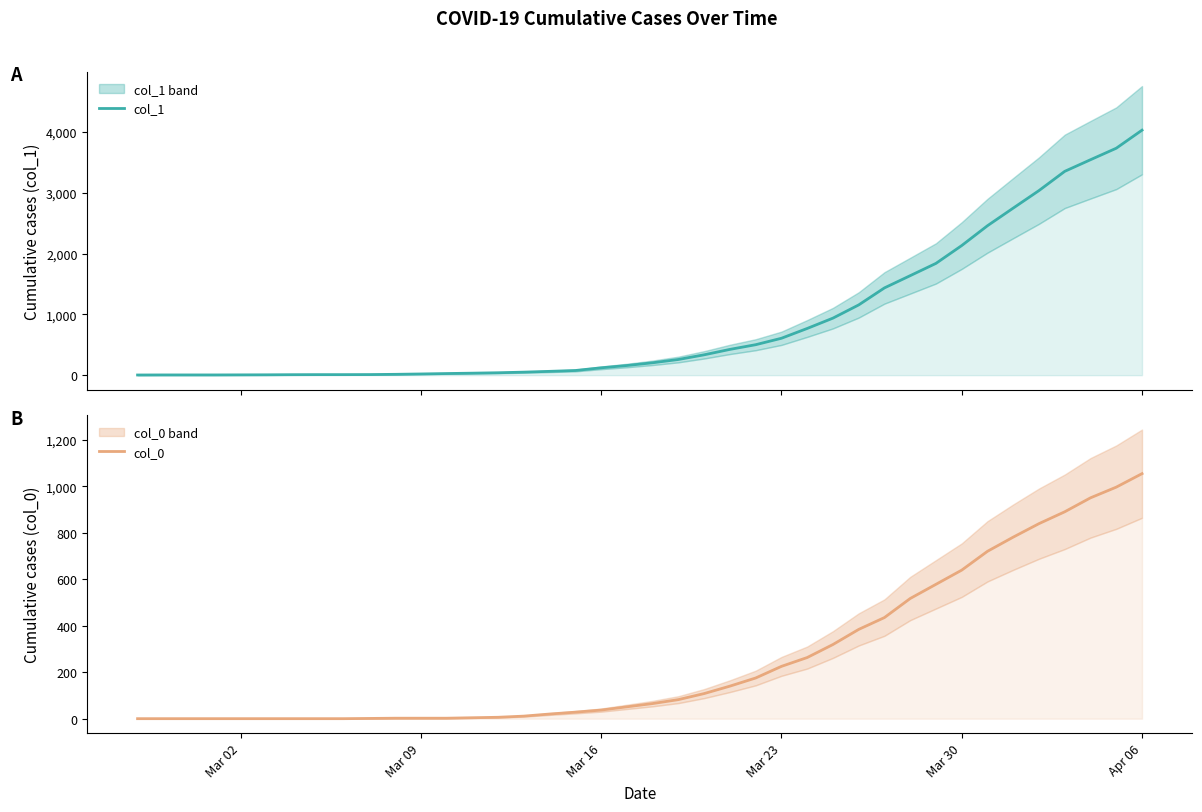

At which label does col_0 reach its peak?

Apr 06